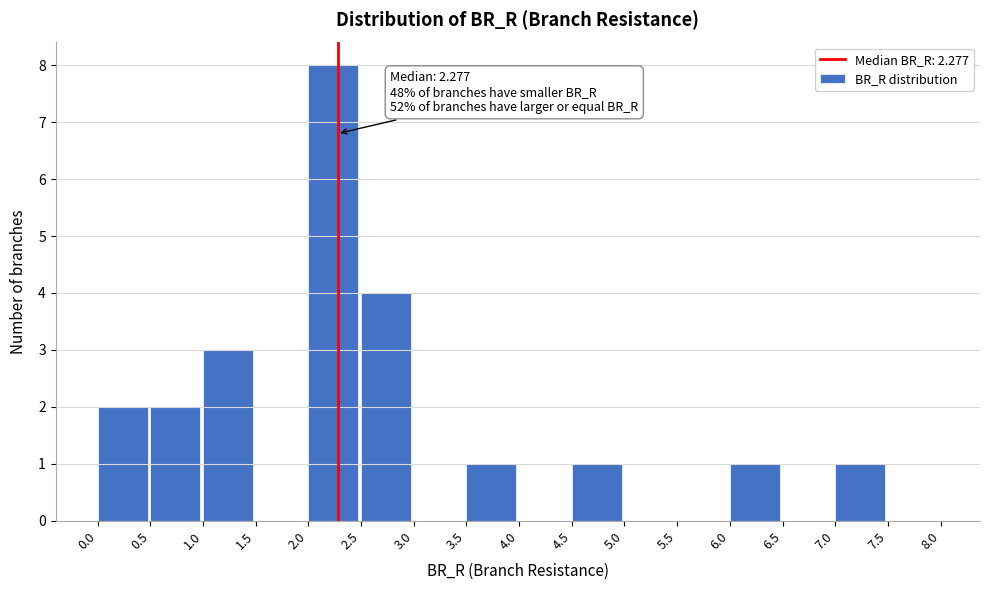

Over which range of the x-axis is the bar tallest?

2.0 to 2.5